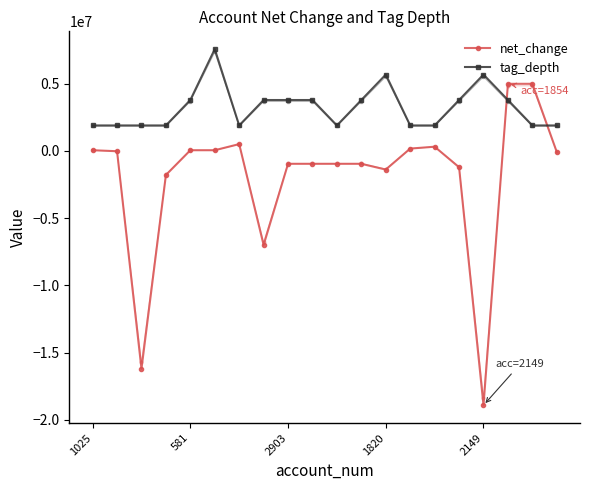

List the series in order of their overall mean, lowest first.

net_change, tag_depth